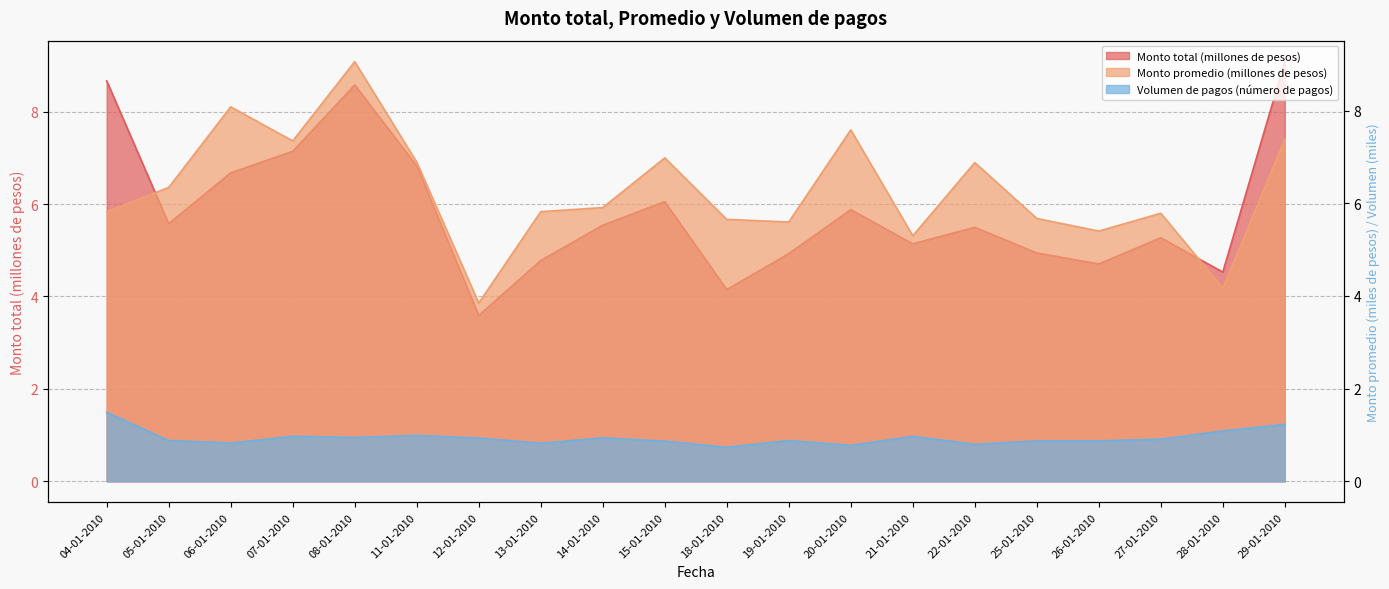

At which category is the sum across all series the highest?

08-01-2010